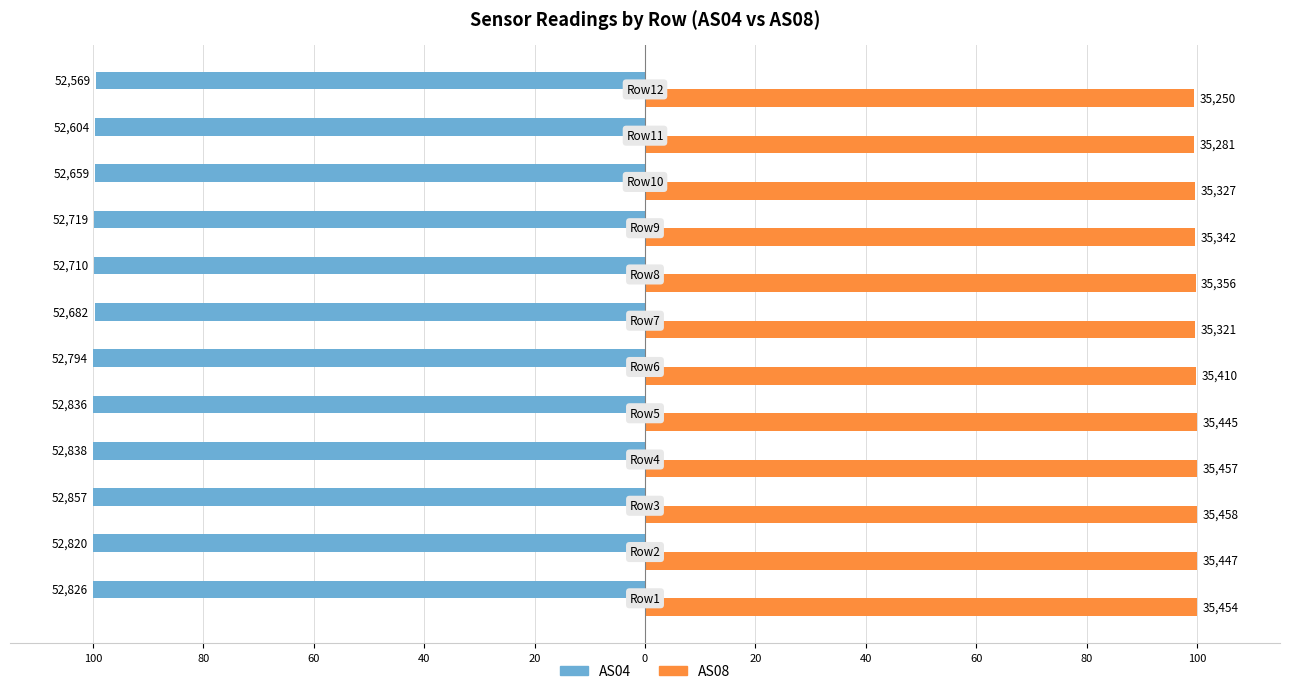

Reading left to right, list all the values displayed in this chart.

AS04: -99.9	-99.9	-100.0	-100.0	-100.0	-99.9	-99.7	-99.7	-99.7	-99.6	-99.5	-99.5
AS08: 100.0	100.0	100.0	100.0	100.0	99.9	99.6	99.7	99.7	99.6	99.5	99.4